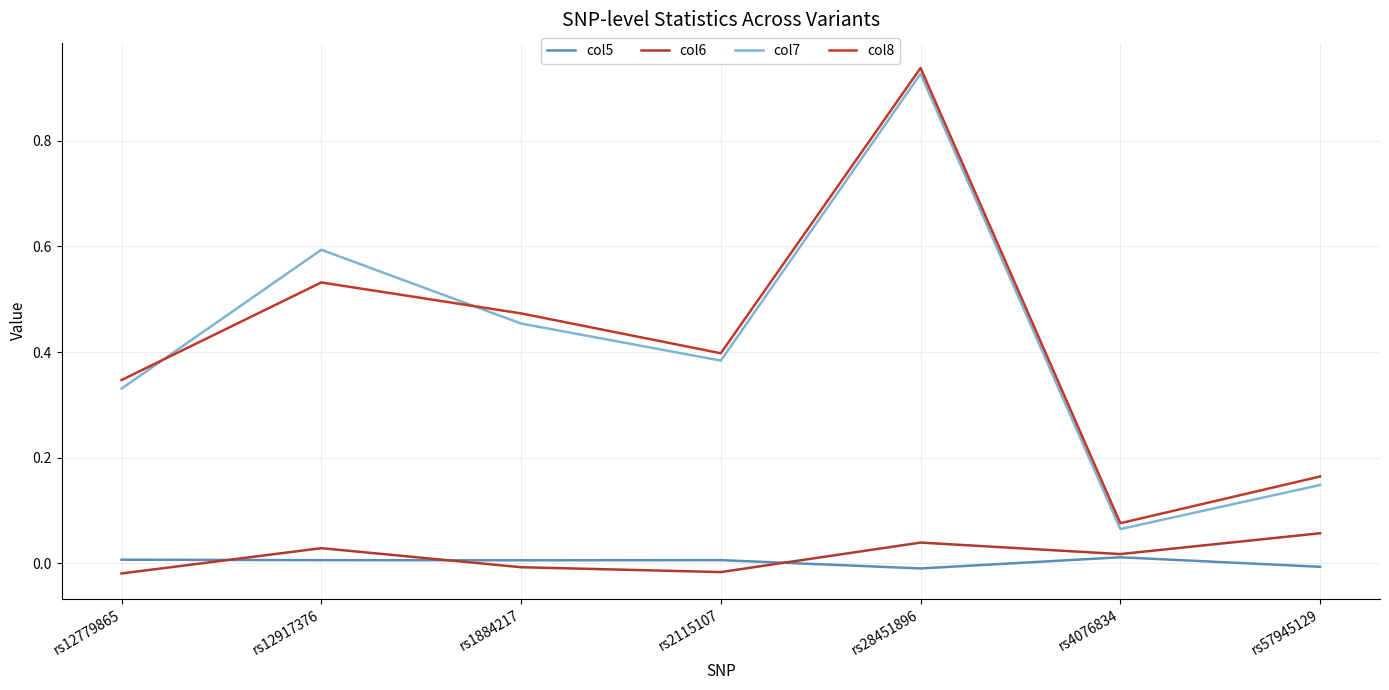

Between rs1884217 and rs4076834, which is larger?

rs4076834